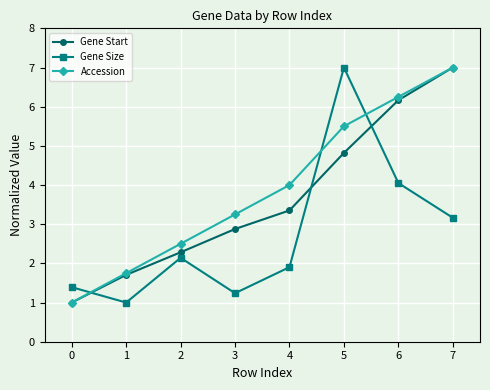

Count the number of categories in the chart.

8